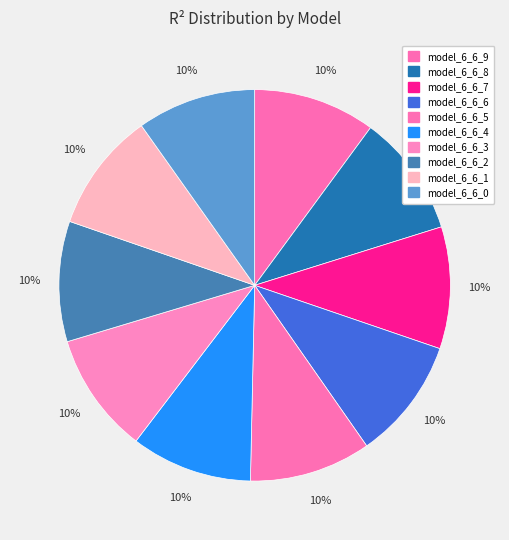

To the nearest percent, what is the average slice percentage?

10%